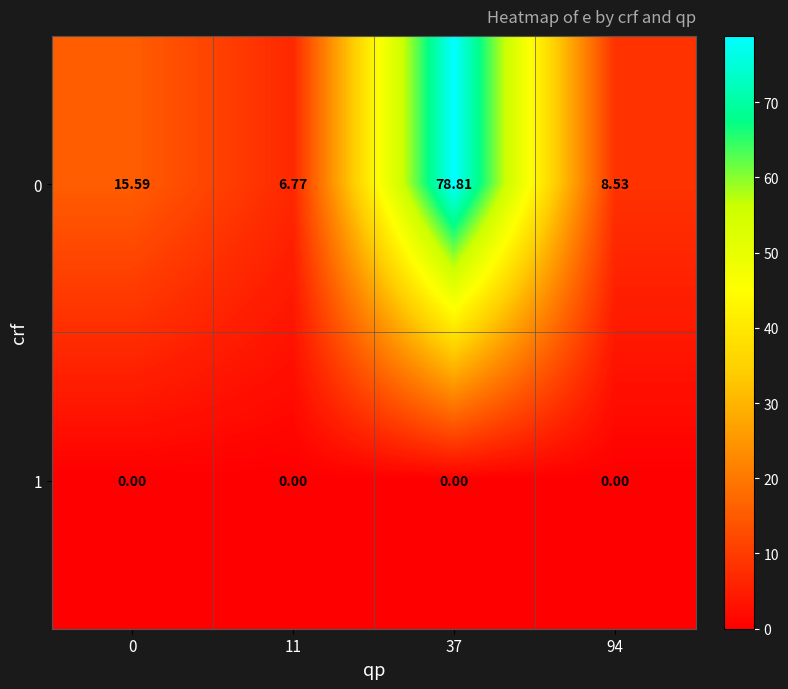

What is the total value across all series at 37?

78.8